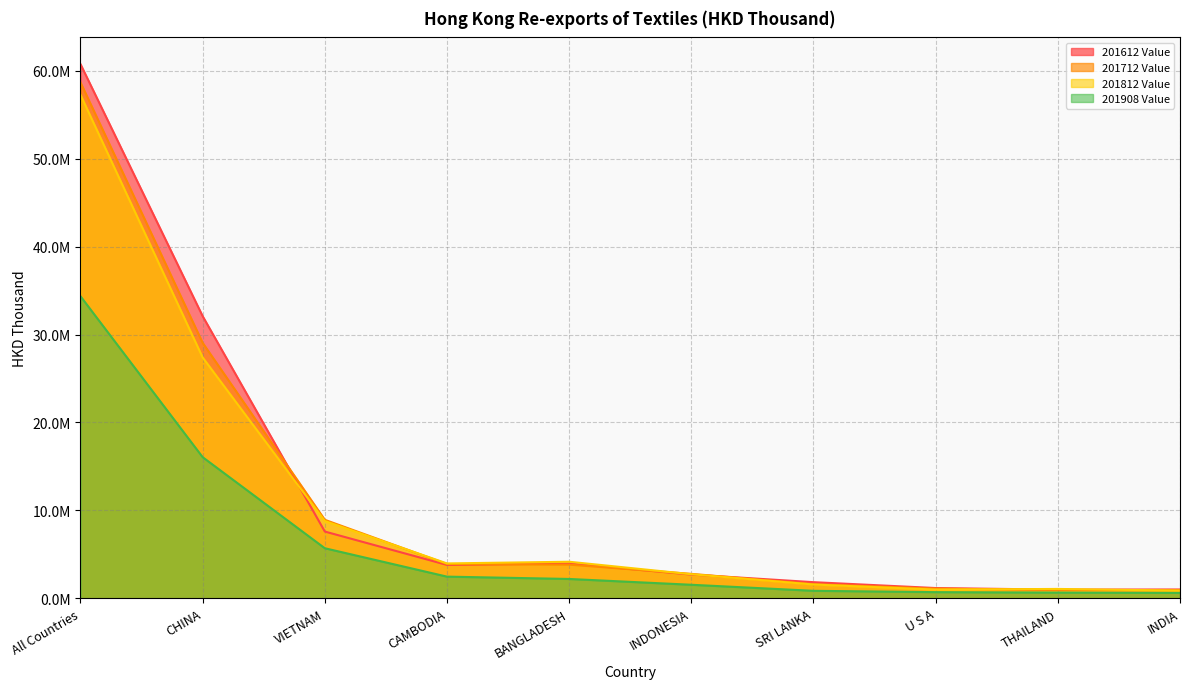

List the labels in order of 201712 Value value, smallest first.

THAILAND, INDIA, U S A, SRI LANKA, INDONESIA, BANGLADESH, CAMBODIA, VIETNAM, CHINA, All Countries